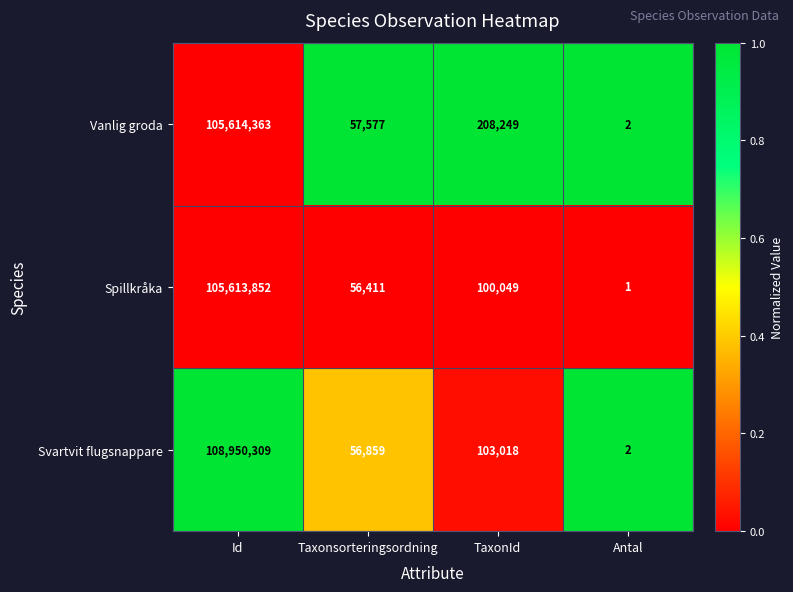

Reading left to right, transcribe all the data shown in this chart.

Vanlig groda: 105614363	57577	208249	2
Spillkråka: 105613852	56411	100049	1
Svartvit flugsnappare: 108950309	56859	103018	2